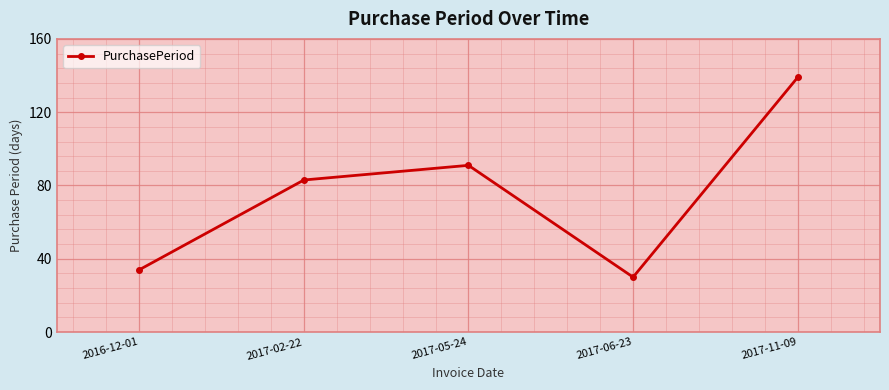

List the labels in order of value, largest first.

2017-11-09, 2017-05-24, 2017-02-22, 2016-12-01, 2017-06-23